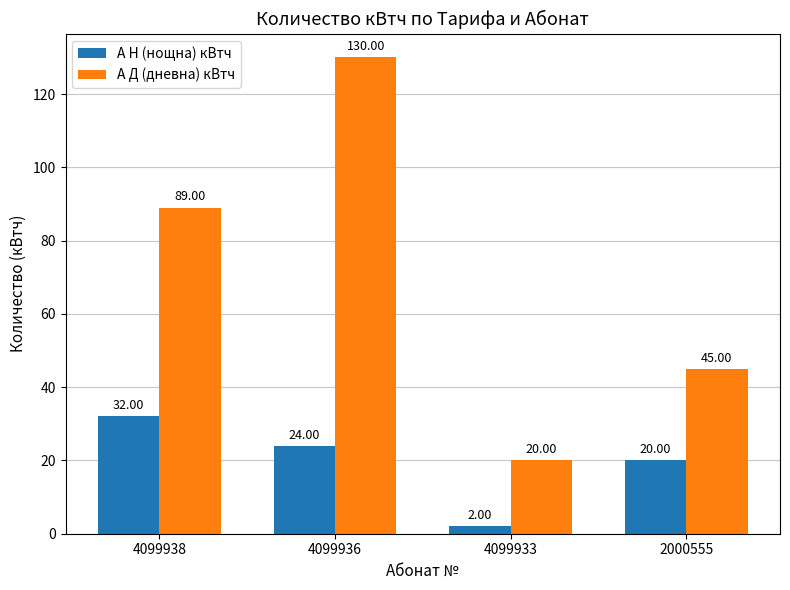

Count the number of categories in the chart.

4